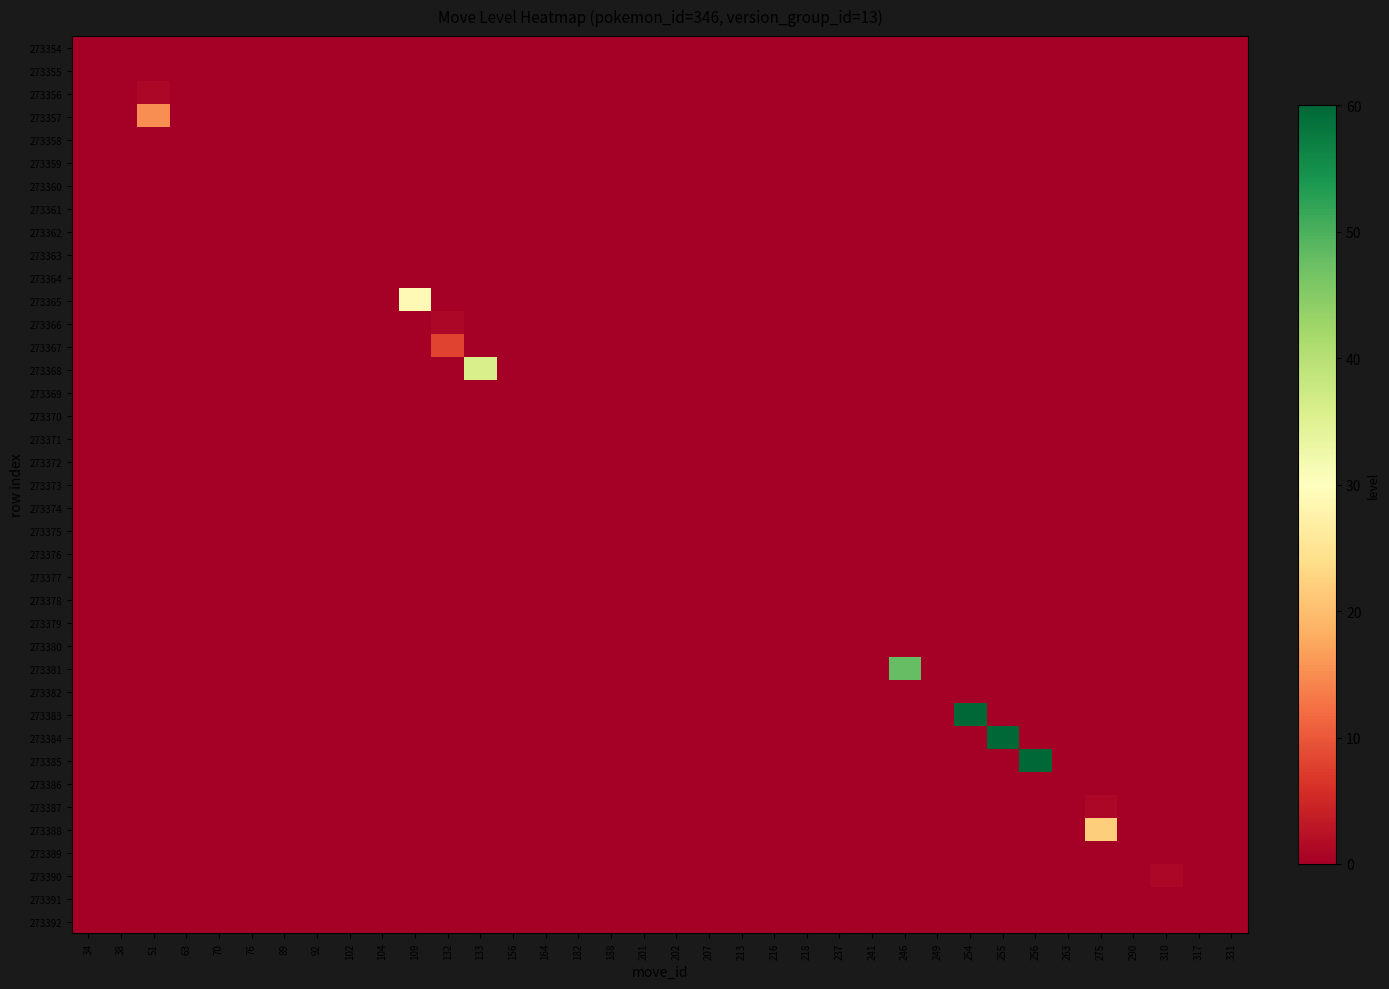

How many distinct data groups are displayed?

39